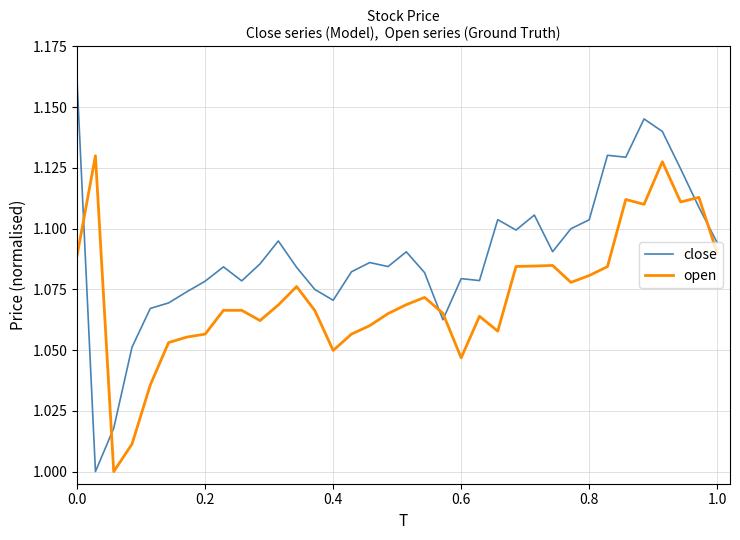

True or false: open and close intersect in this chart.

True